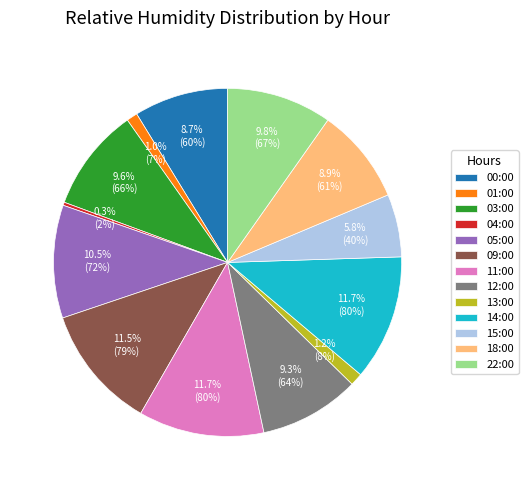

Between 05:00 and 15:00, which is larger?

05:00